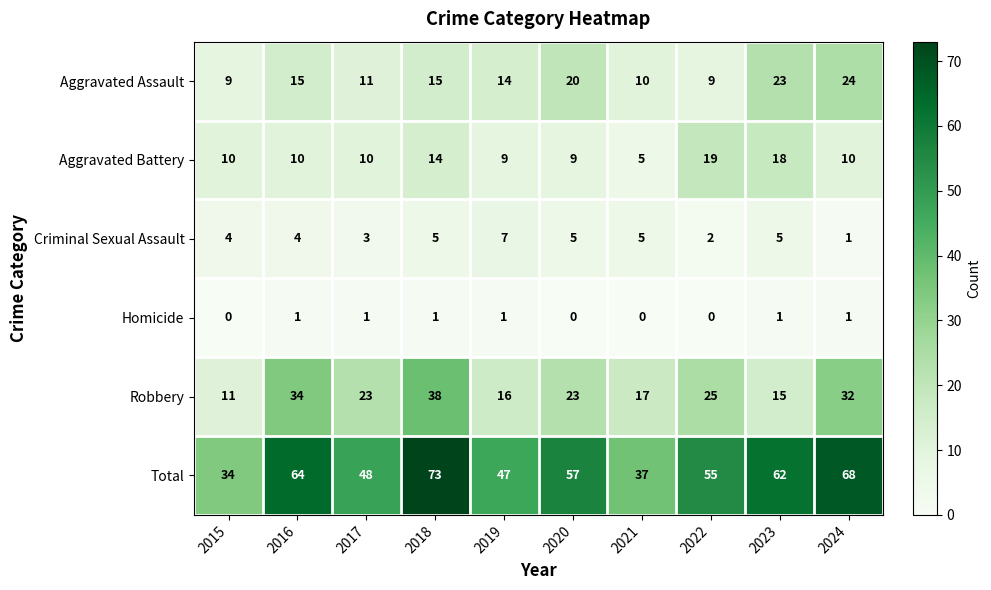

What is the difference between the maximum and minimum values in the Aggravated Battery series?

14